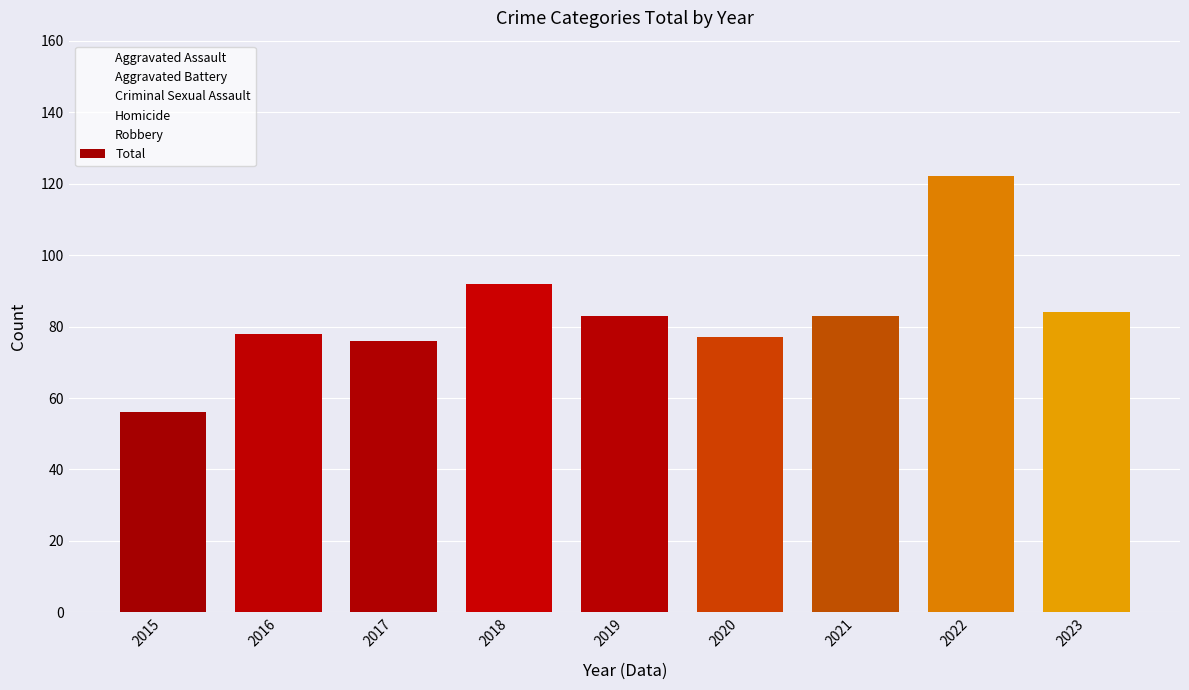

What is the value of the 7th bar from the left?

83